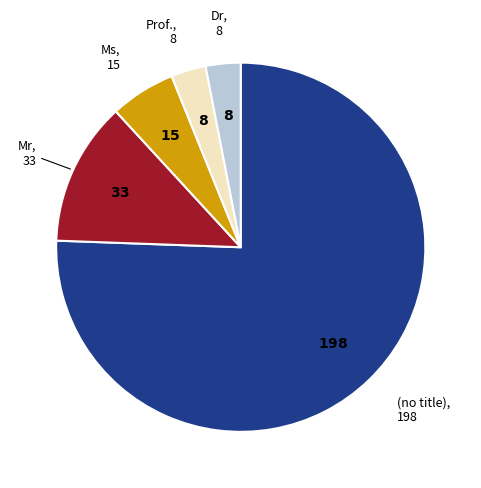

What is the majority slice?

(no title)